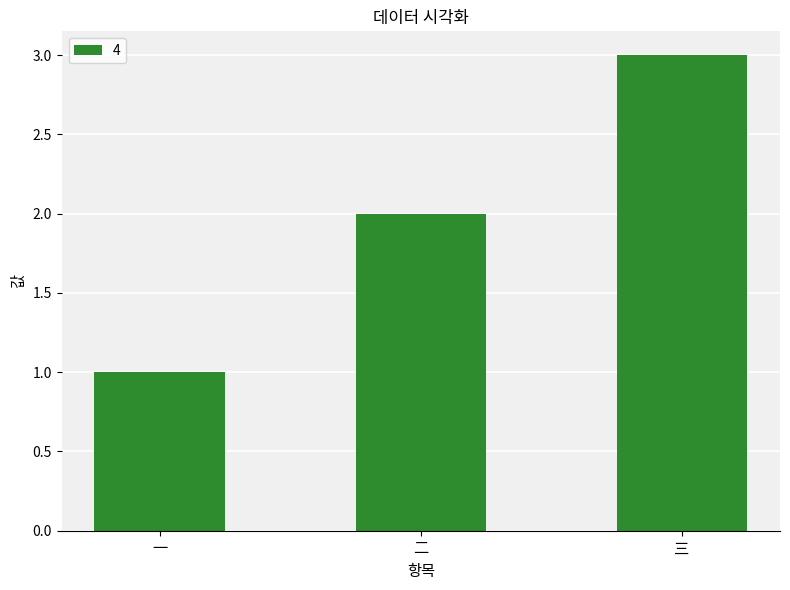

How many data points are less than 2?

1